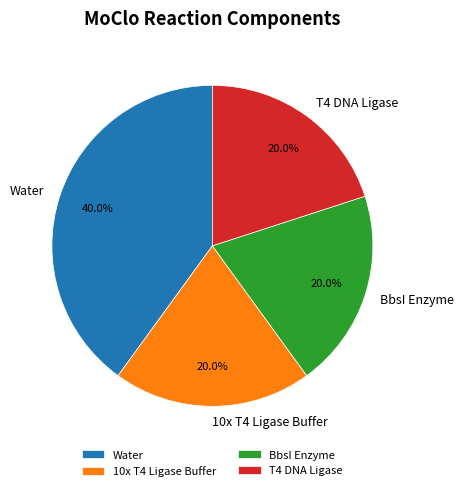

Is there a majority slice in this chart?

No